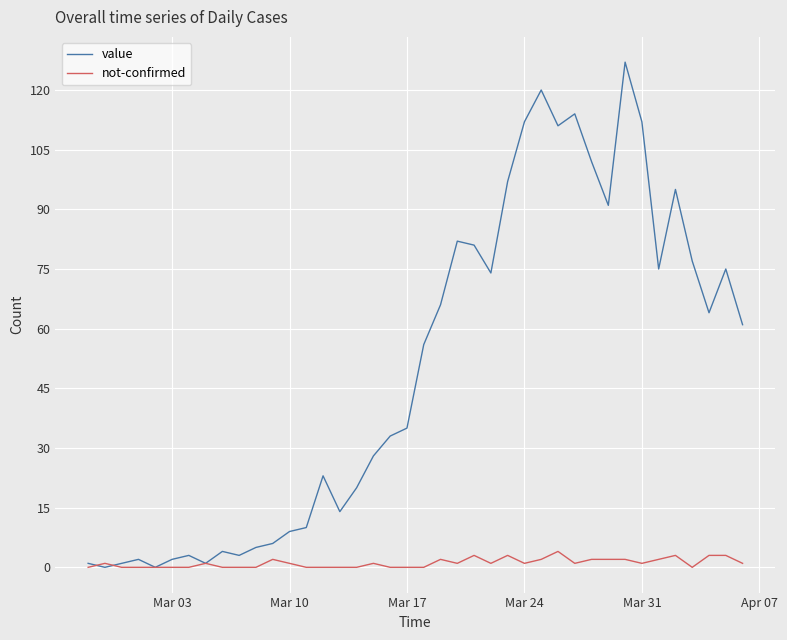

What is the maximum value shown in the chart?

127